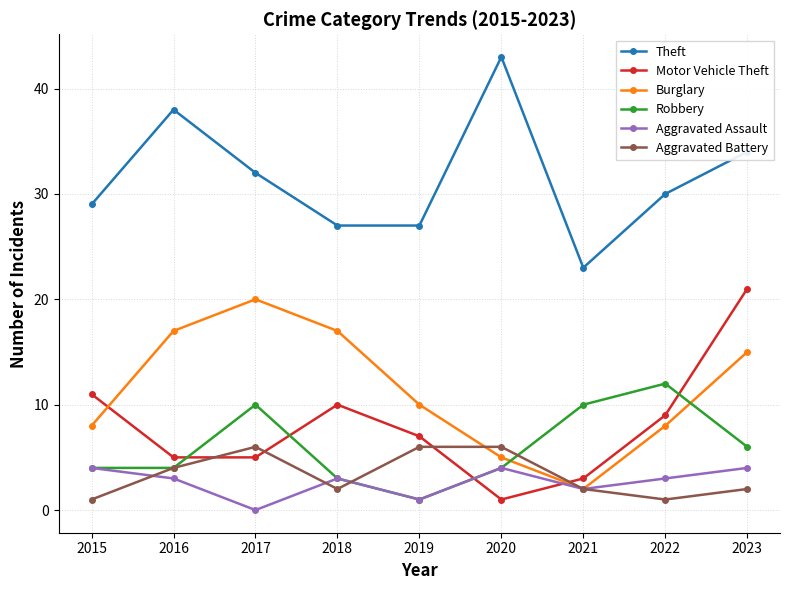

At which label does Theft reach its peak?

2020